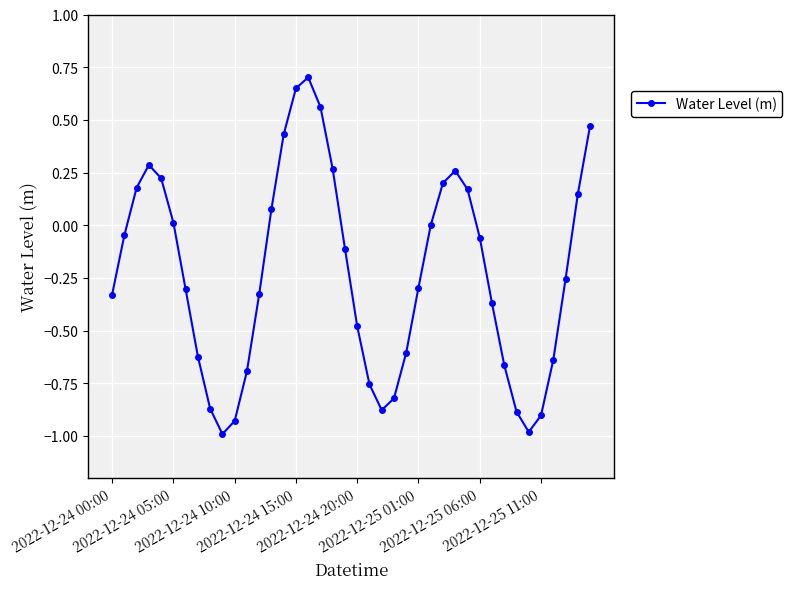

What is the greatest value displayed?

0.7